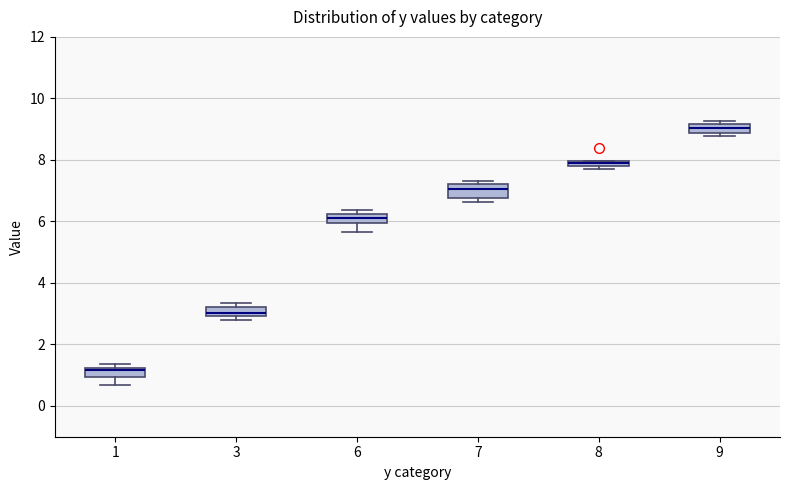

Where is the upper edge of the box at x = 8 on the y-axis? The values are not printed on the chart, so give them approximately, as read against the axis.

8.0